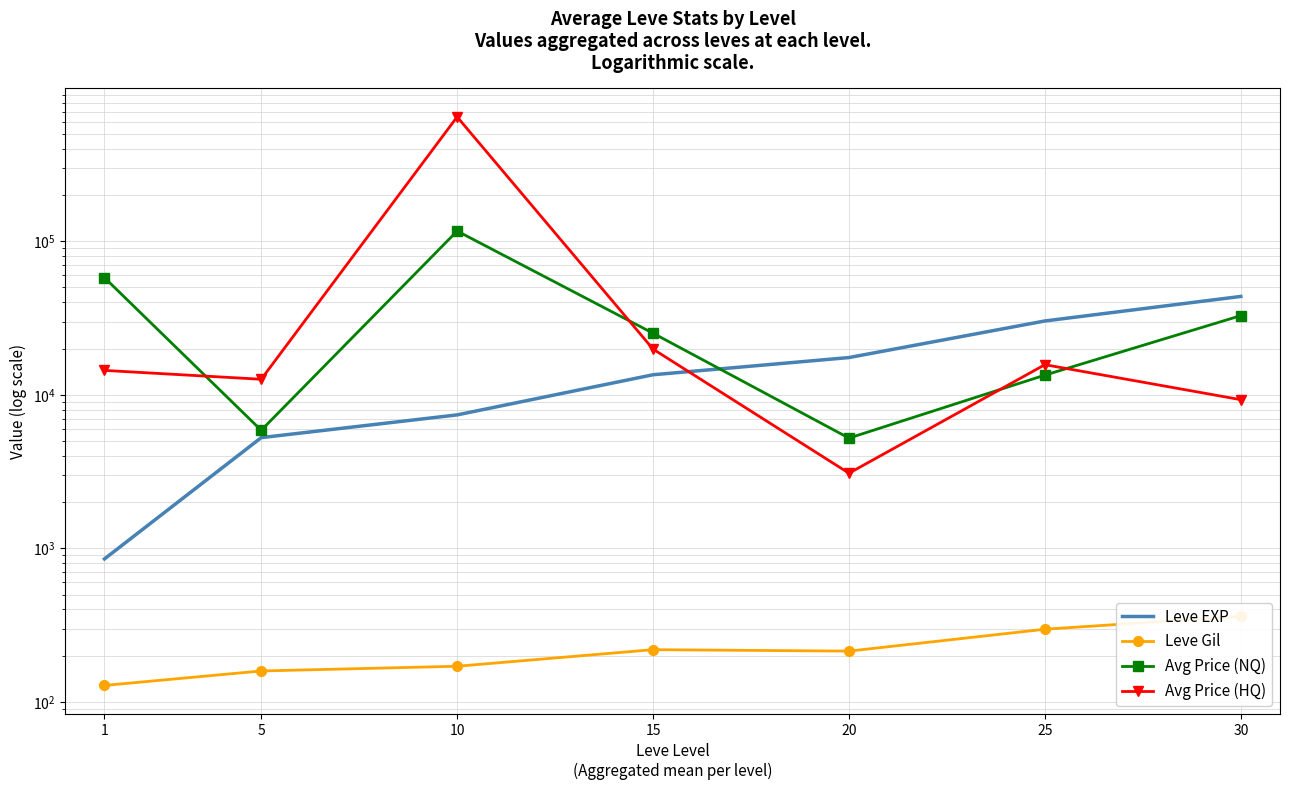

Rank the series by their maximum value, from highest to lowest.

Avg Price (HQ), Avg Price (NQ), Leve EXP, Leve Gil